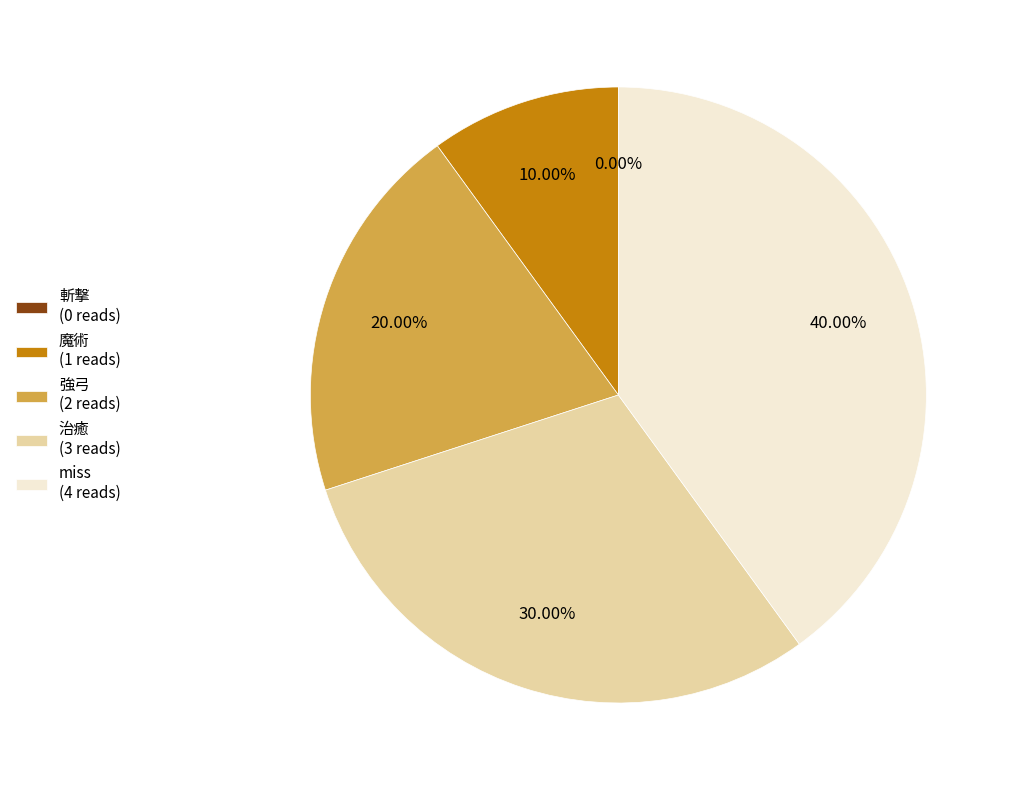

Rank the categories by value from lowest to highest.

斬撃, 魔術, 強弓, 治癒, miss